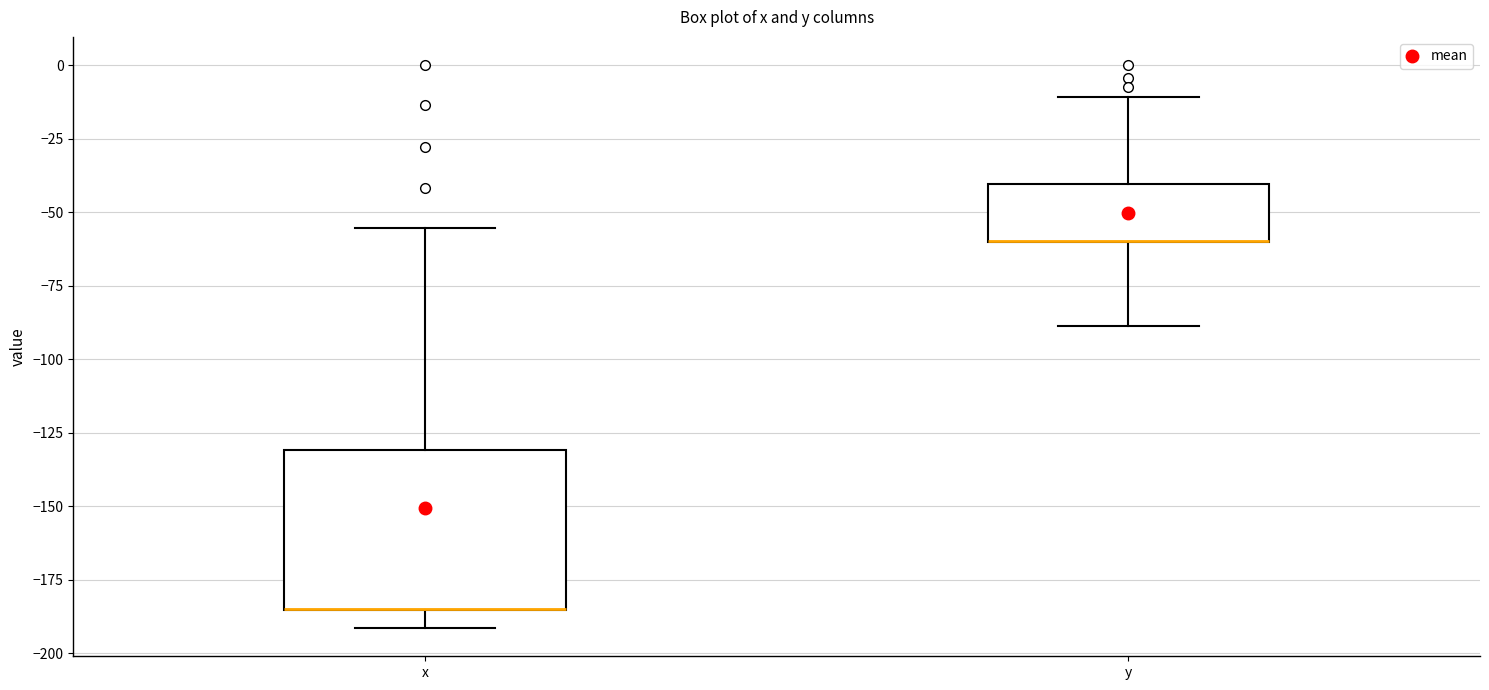

Where is the upper edge of the box for x on the y-axis? The values are not printed on the chart, so give them approximately, as read against the axis.

-130